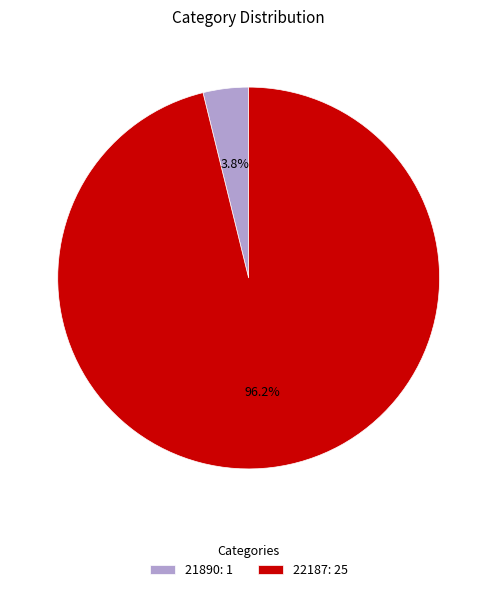

To the nearest percent, what is the difference between the 21890 and 22187 slice percentages?

92%